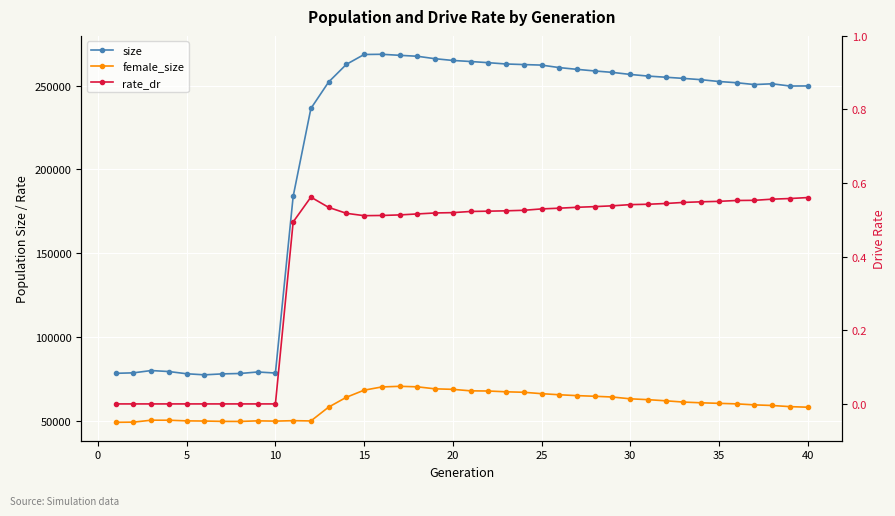

What is the difference between the size values at 5 and 20?

184350.0